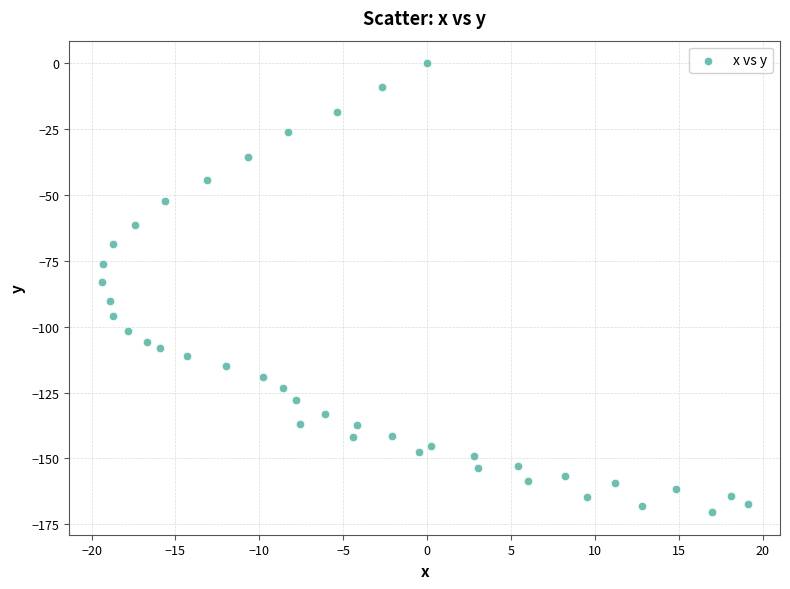

What is the range of Y values (max minus min)?

170.4